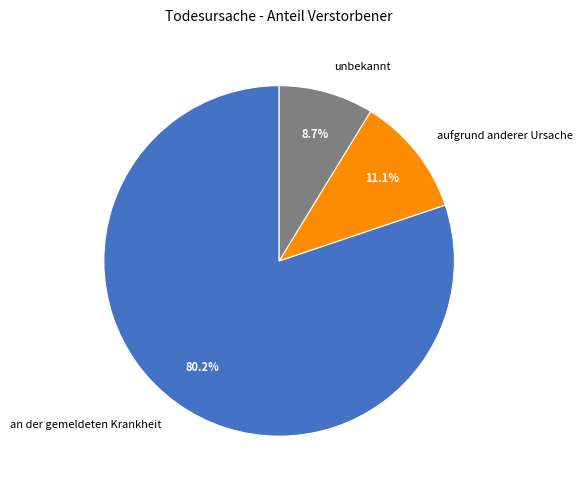

How many slices are in this pie chart?

3